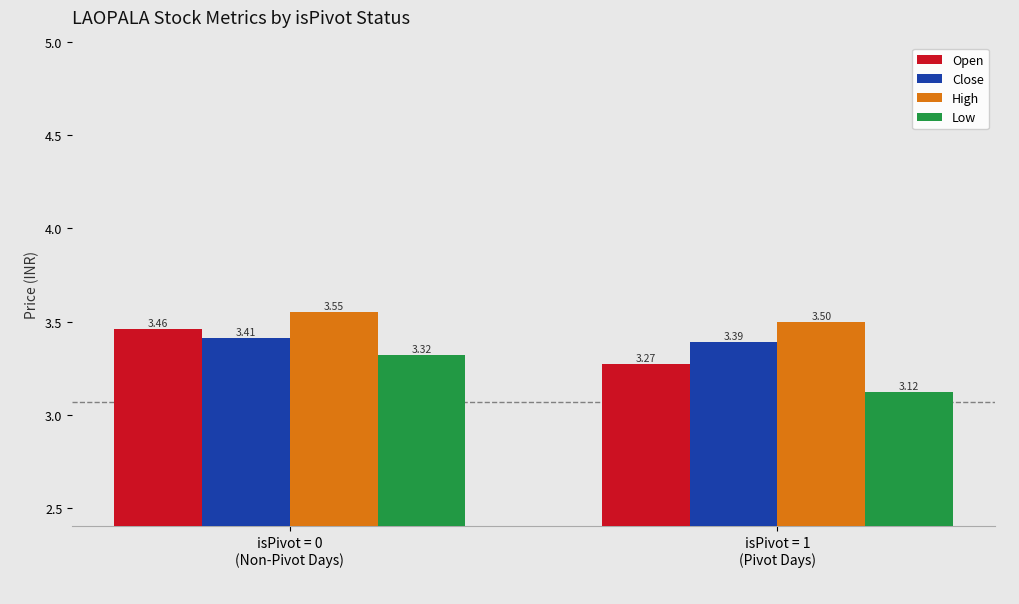

What is the sum of all Close values?

6.8